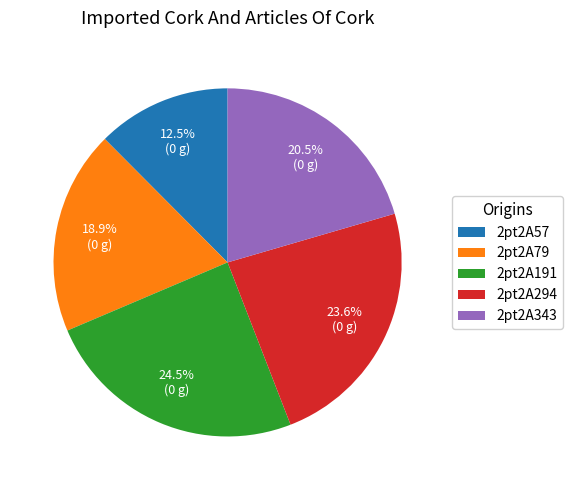

Is the sum of 2pt2A79 and 2pt2A57 greater than half?

No